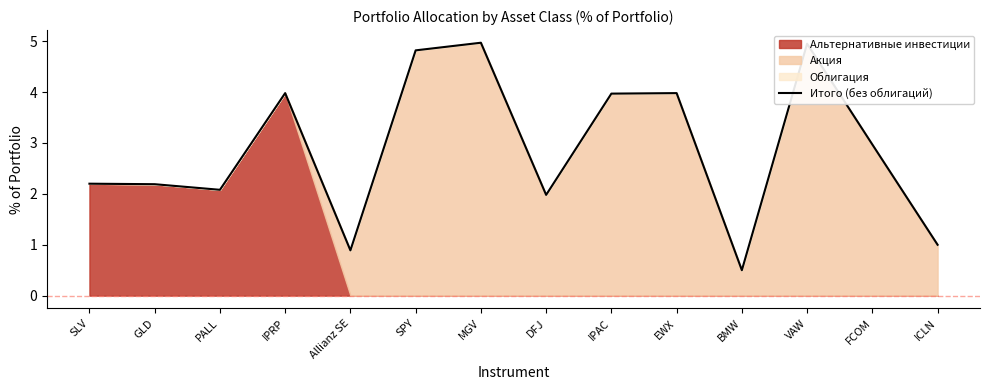

Which category has the lowest value across all series?

BMW